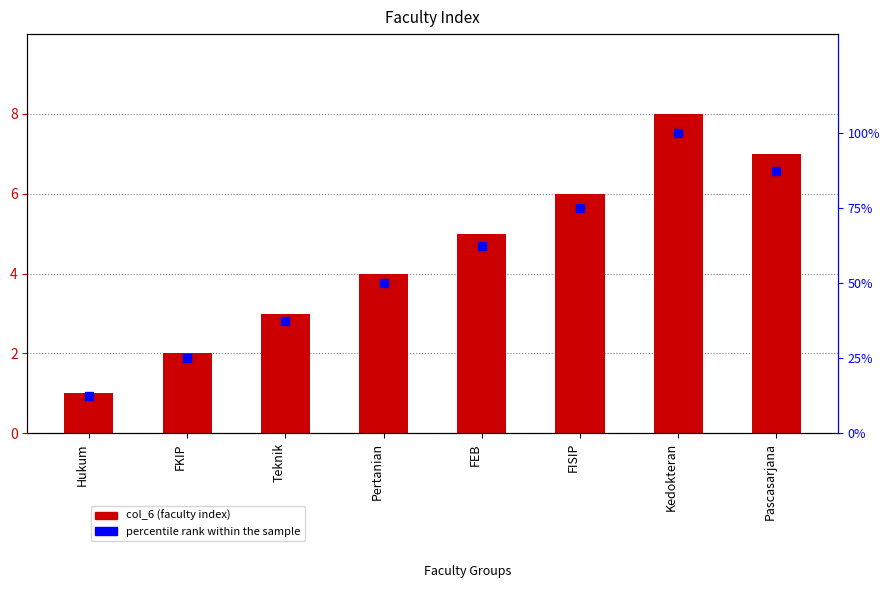

Is the value of percentile rank within the sample at FISIP greater than the value of col_6 at Pascasarjana?

Yes